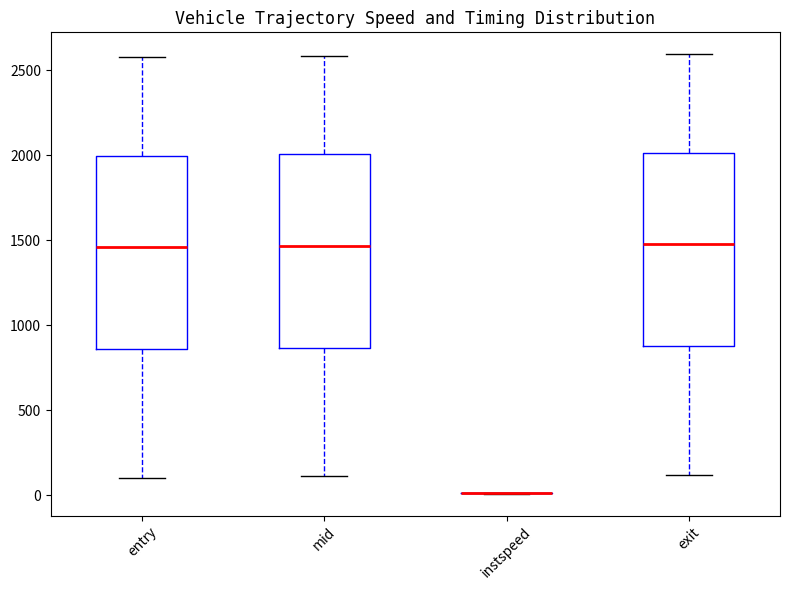

Reading left to right, transcribe this box plot: for each box, give where its median line is, the range the box spans, and where its two whiskers end, as read against the y-axis. The values are not printed on the chart, so give them approximately, as read against the axis.

entry: median 1450, box 850 to 2000, whiskers 100 to 2600
mid: median 1450, box 850 to 2000, whiskers 100 to 2600
instspeed: box collapsed to a line at 0, whiskers 0 to 0
exit: median 1500, box 900 to 2000, whiskers 100 to 2600